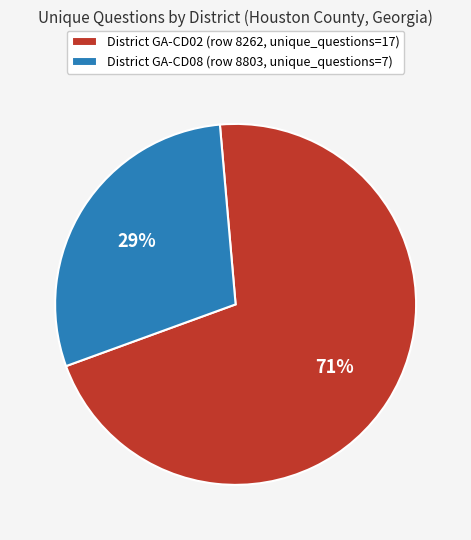

The District GA-CD08 (row 8803, unique_questions=7) slice represents 24% of the pie. True or false?

False